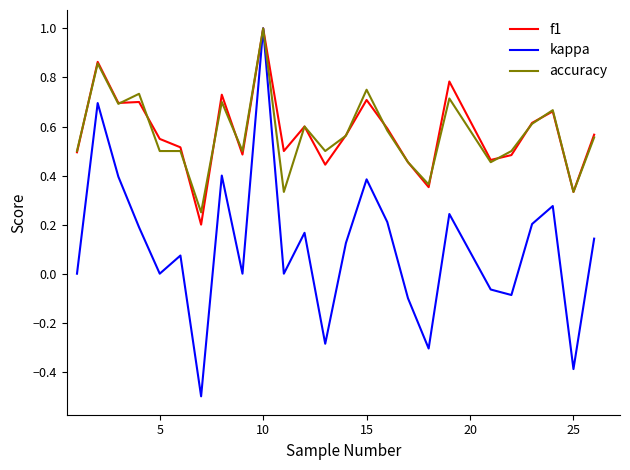

What is the minimum value for kappa?

-0.5